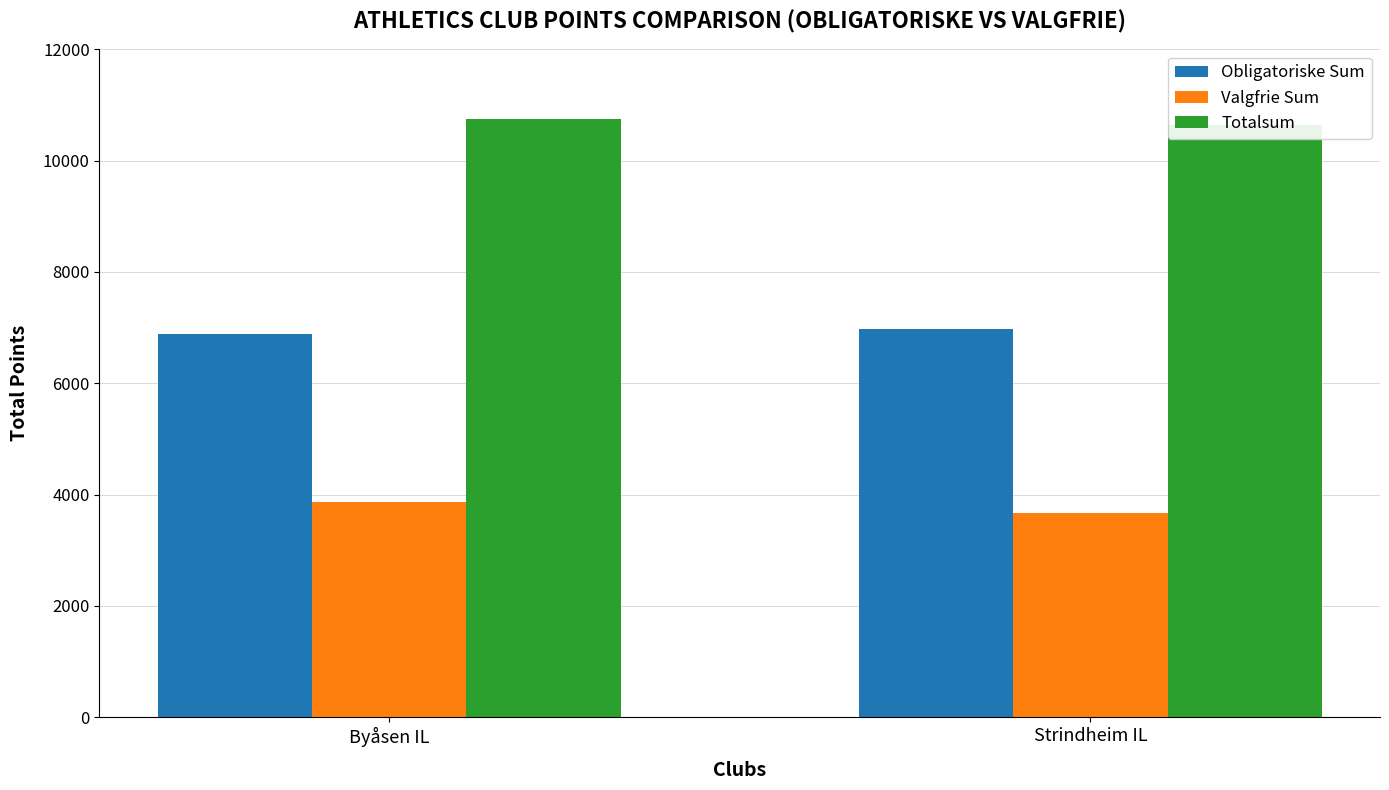

What is the average value of the Valgfrie Sum series?

3767